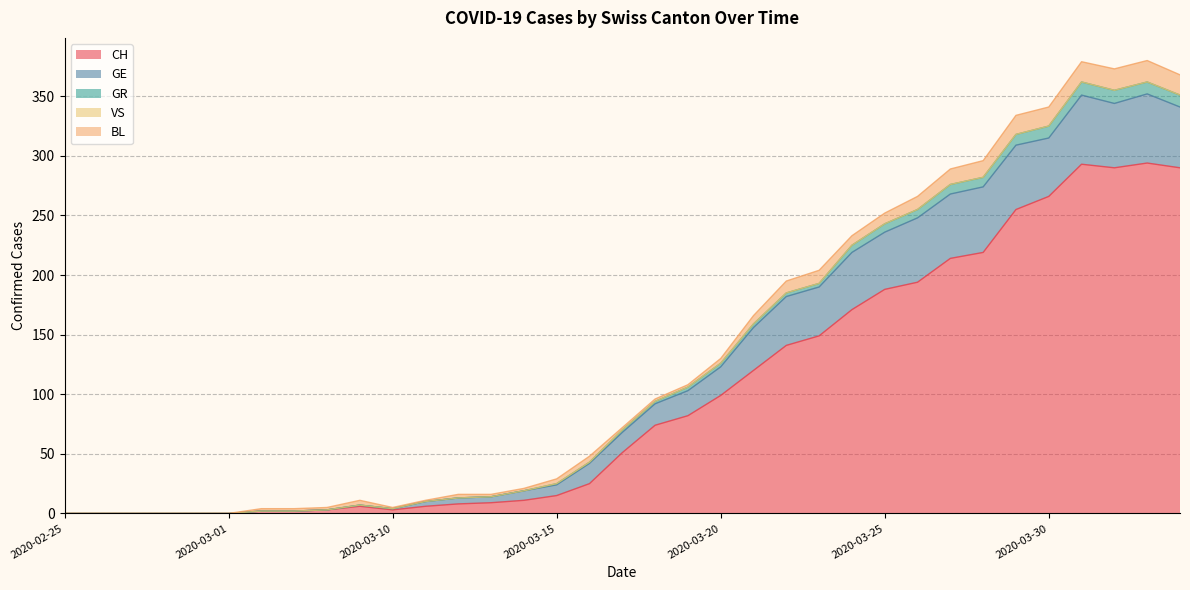

How many interior local peaks does the GE series have?

3